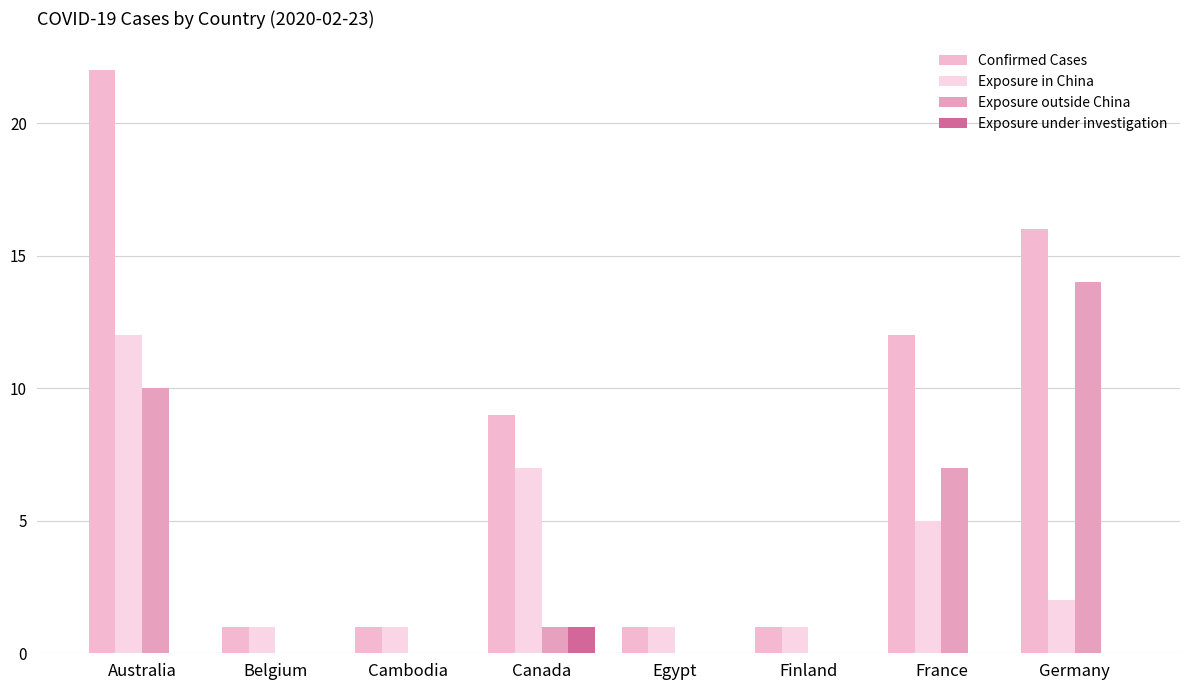

Read the Confirmed Cases value at Cambodia.

1